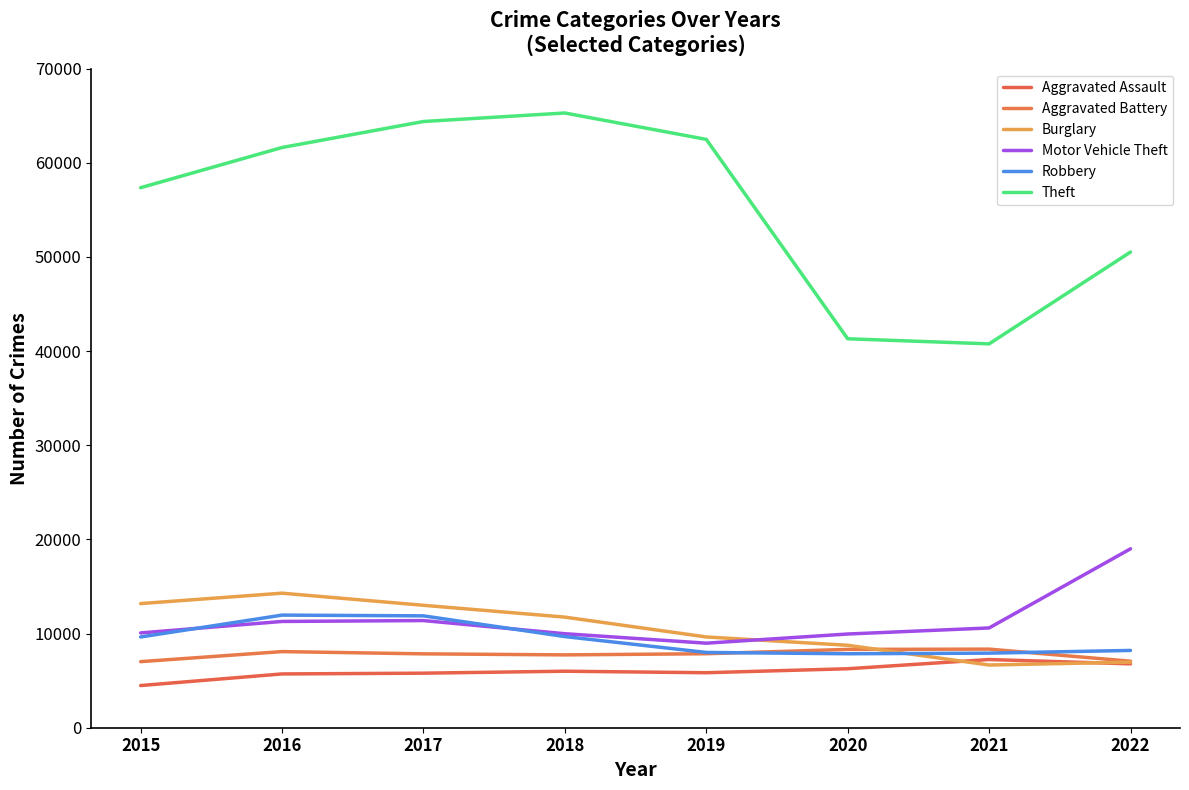

Where is the first local minimum for Robbery?

2020